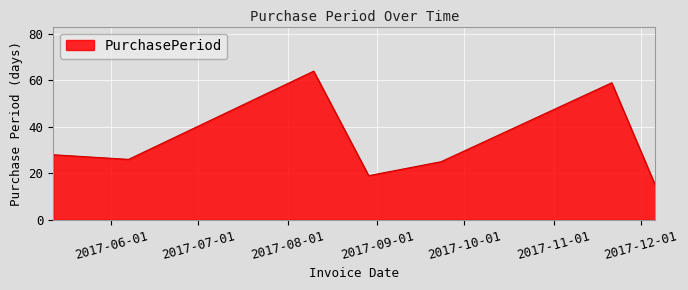

What is the maximum value shown in the chart?

64